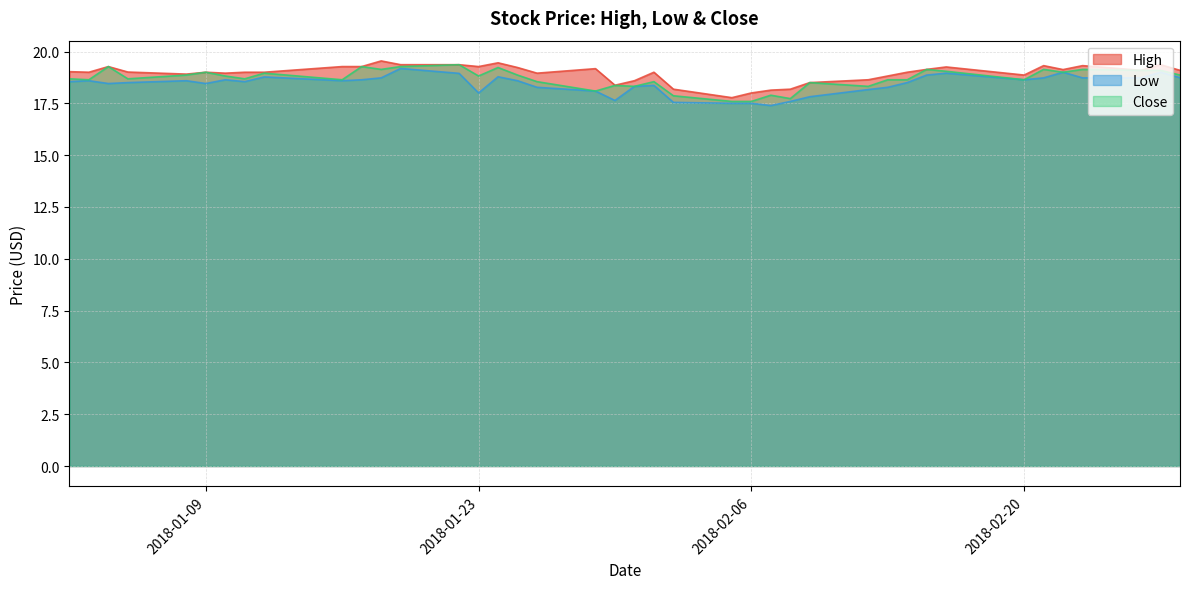

How many interior local peaks does the Close series have?

13